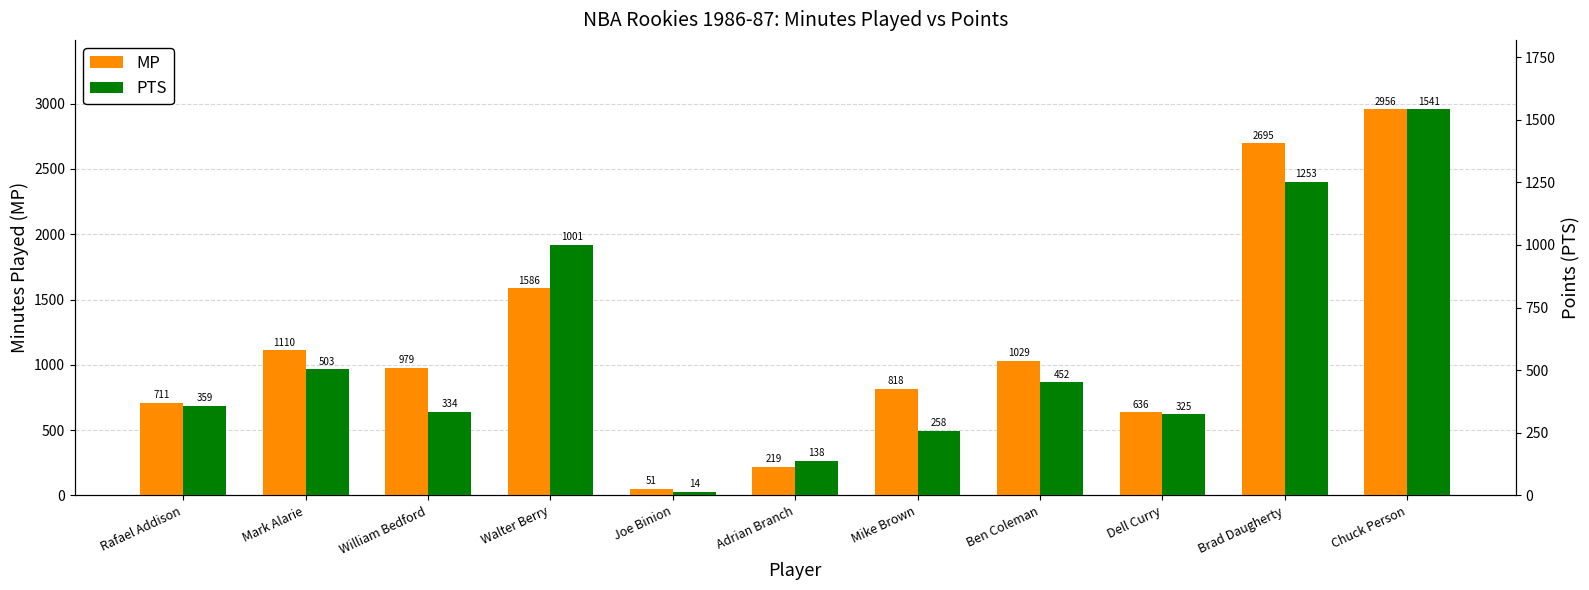

Reading right to left, extract all data points from this chart.

MP: 2956	2695	636	1029	818	219	51	1586	979	1110	711
PTS: 1541	1253	325	452	258	138	14	1001	334	503	359